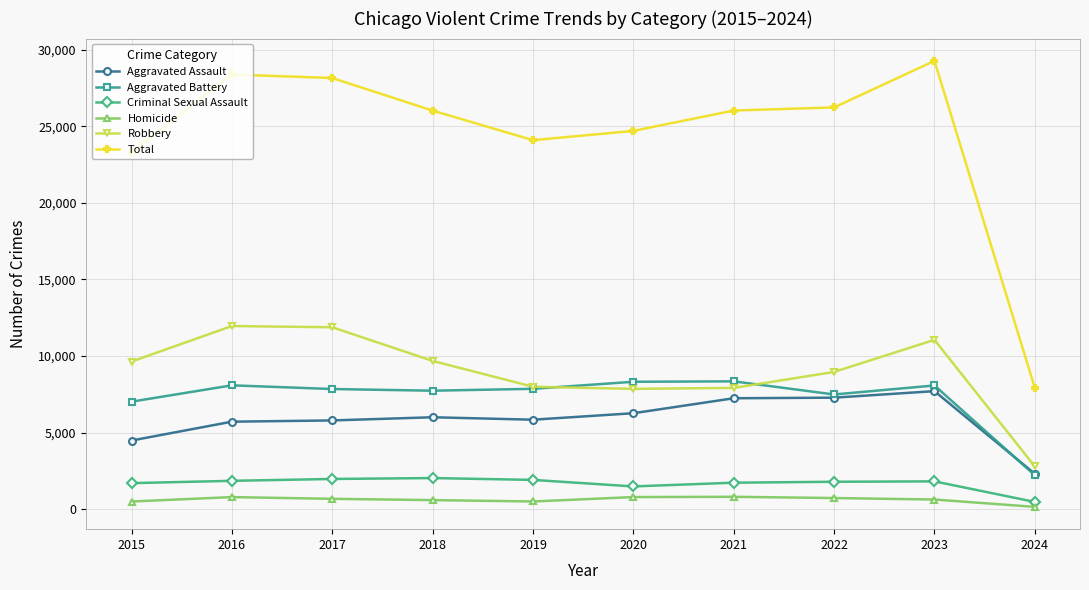

True or false: Robbery and Criminal Sexual Assault cross at least once.

False